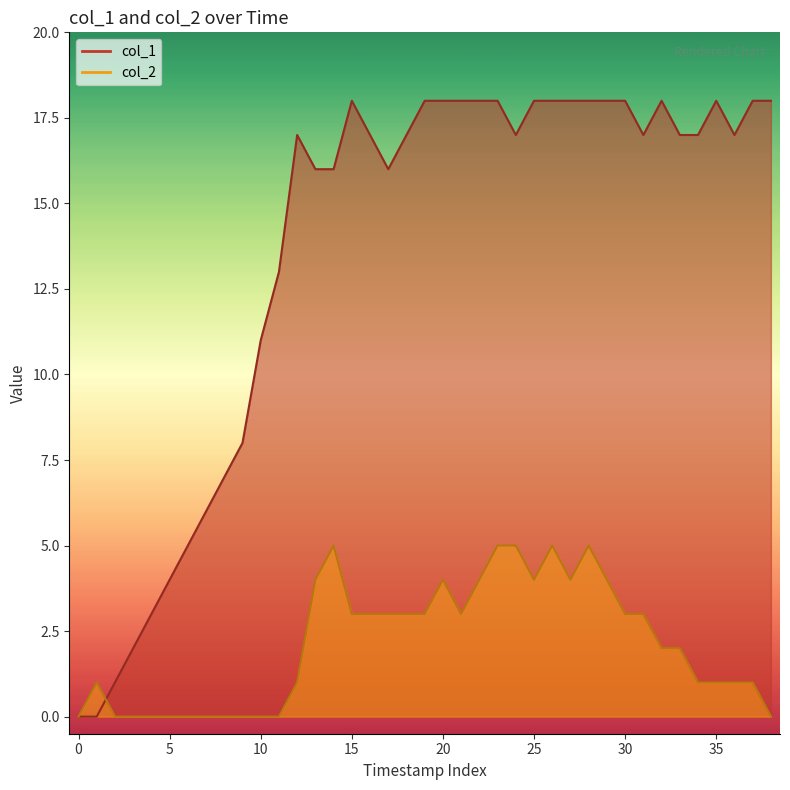

True or false: col_1 and col_2 intersect in this chart.

True